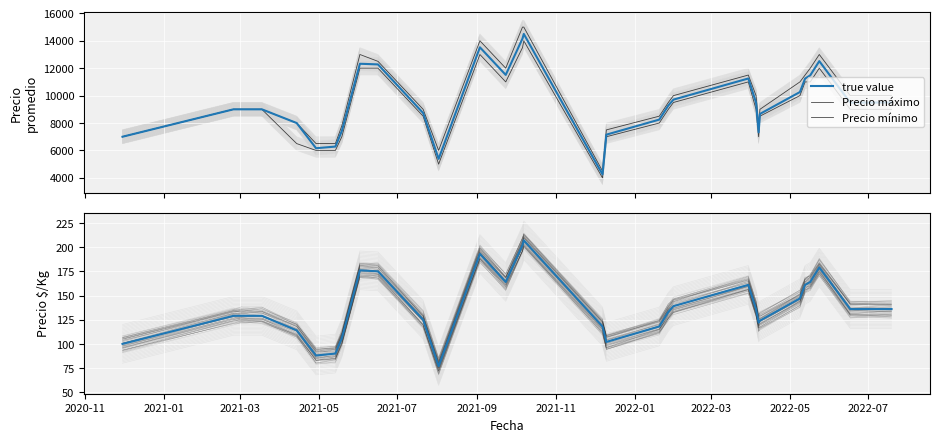

True or false: Precio $/Kg and true value cross at least once.

False